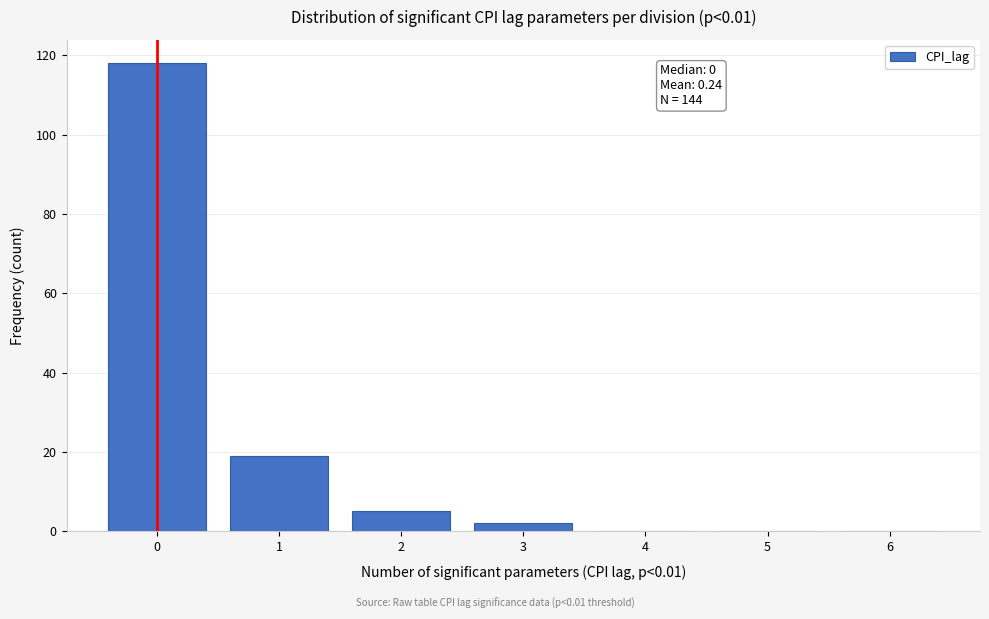

Reading left to right, list all the values displayed in this chart.

0=118	1=19	2=5	3=2	4=0	5=0	6=0